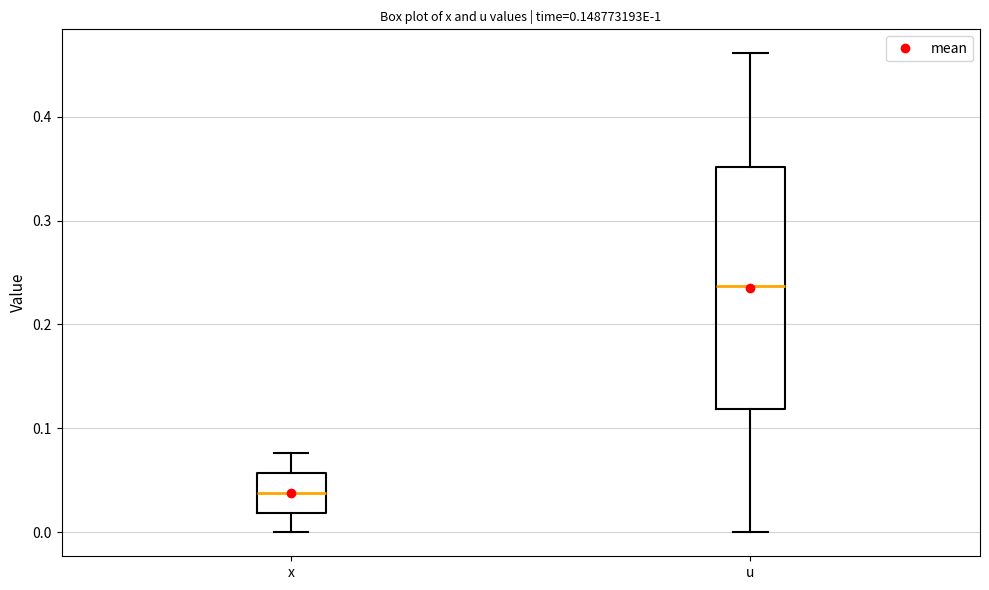

Which box's median line is the highest?

u